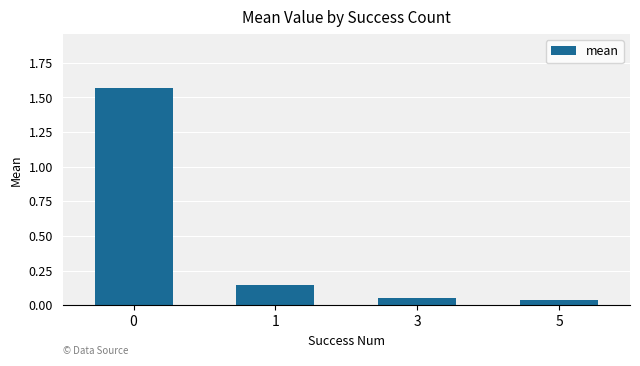

The chart shows a value of 1.0 at 0. True or false?

False